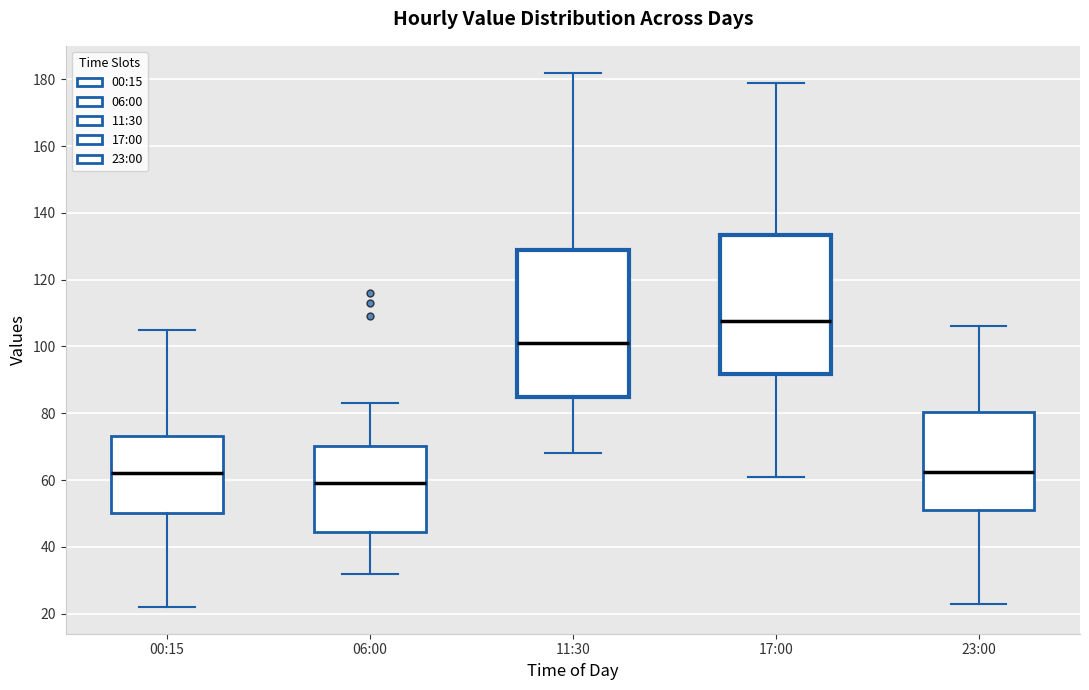

Reading left to right, transcribe this box plot: for each box, give where its median line is, the range the box spans, and where its two whiskers end, as read against the y-axis. The values are not printed on the chart, so give them approximately, as read against the axis.

00:15: median 62, box 50 to 74, whiskers 22 to 106
06:00: median 60, box 44 to 70, whiskers 32 to 84
11:30: median 102, box 86 to 128, whiskers 68 to 182
17:00: median 108, box 92 to 134, whiskers 62 to 180
23:00: median 62, box 52 to 80, whiskers 24 to 106